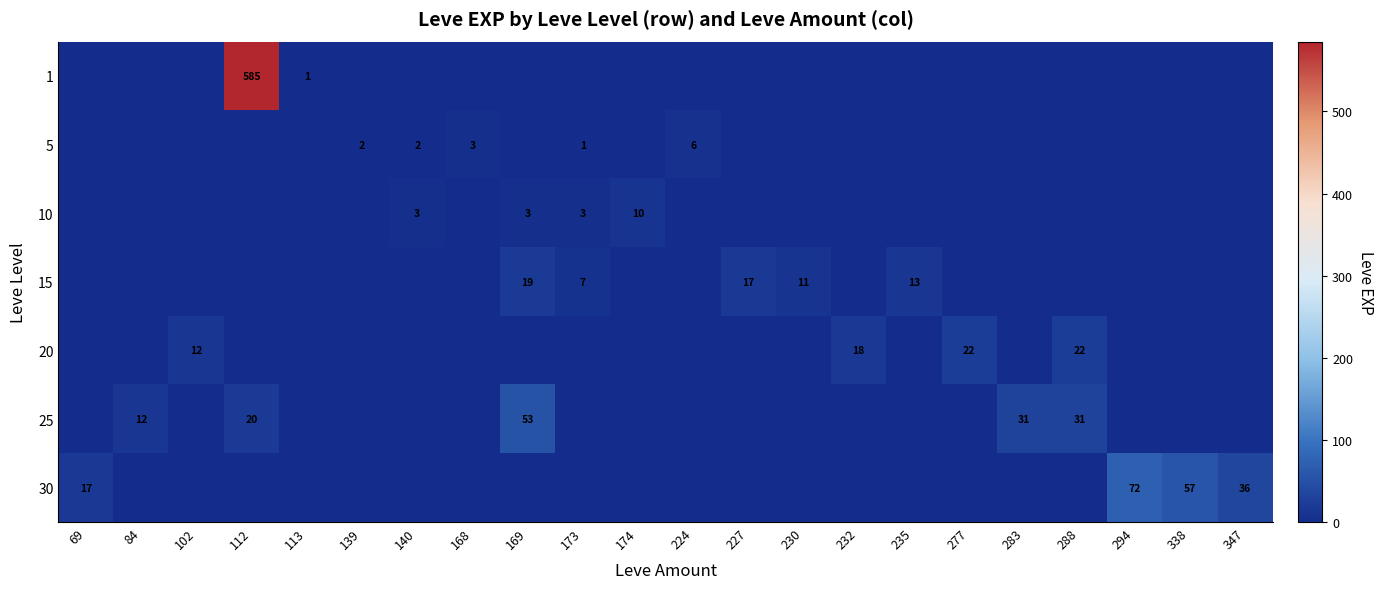

What is the highest value of the 25 series?

53